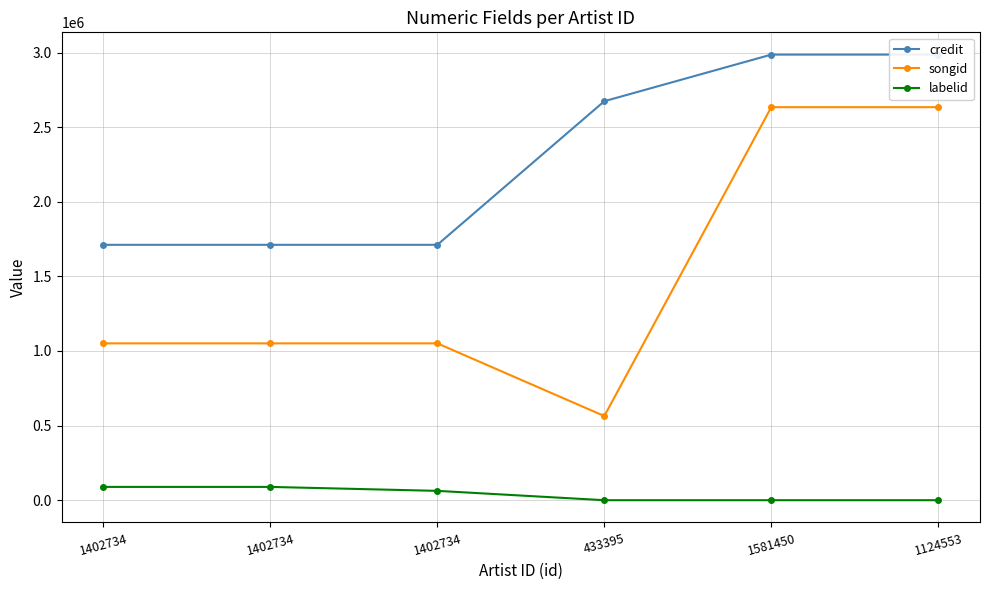

Reading right to left, what are all the values shown in this chart?

credit: 1124553=2986224	1581450=2986224	433395=2673949	1402734=1711563	1402734=1711563	1402734=1711563
songid: 1124553=2633974	1581450=2633974	433395=564094	1402734=1051056	1402734=1051056	1402734=1051056
labelid: 1124553=-1	1581450=-1	433395=-1	1402734=62616	1402734=89096	1402734=89096